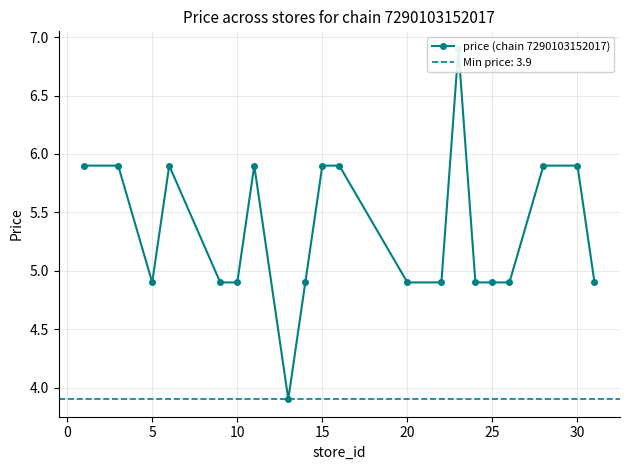

The chart shows a value of 2.7 at 30. True or false?

False